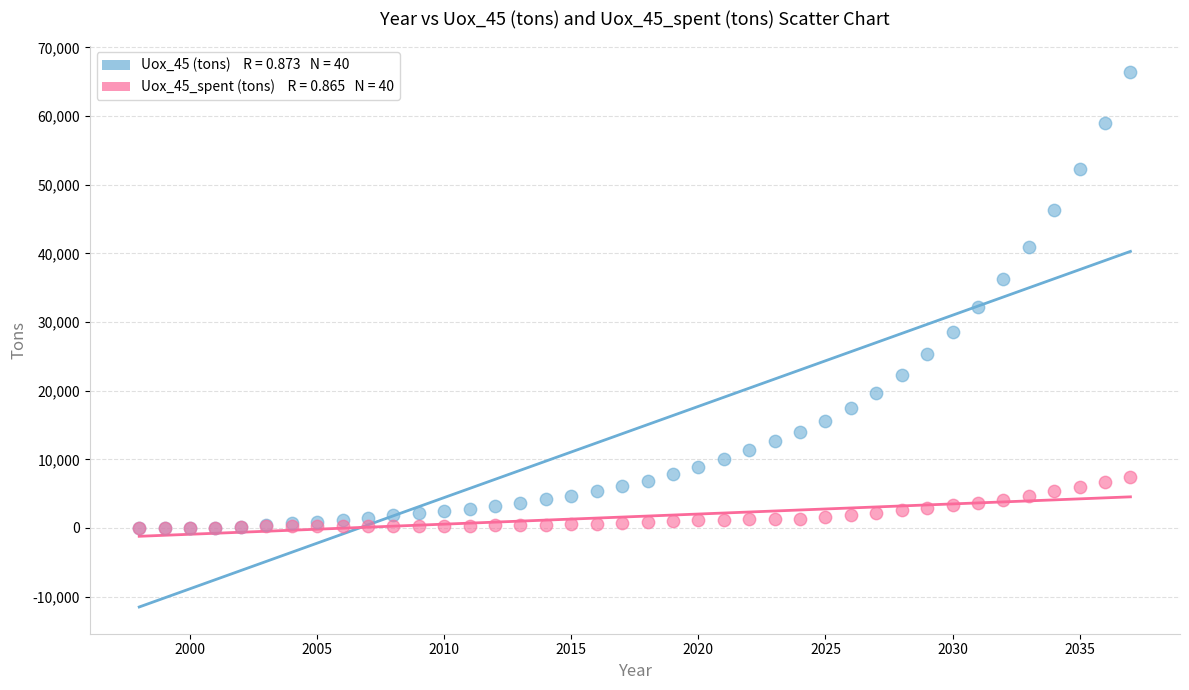

Across all series, what Y value is closest to 33187?

32253.4